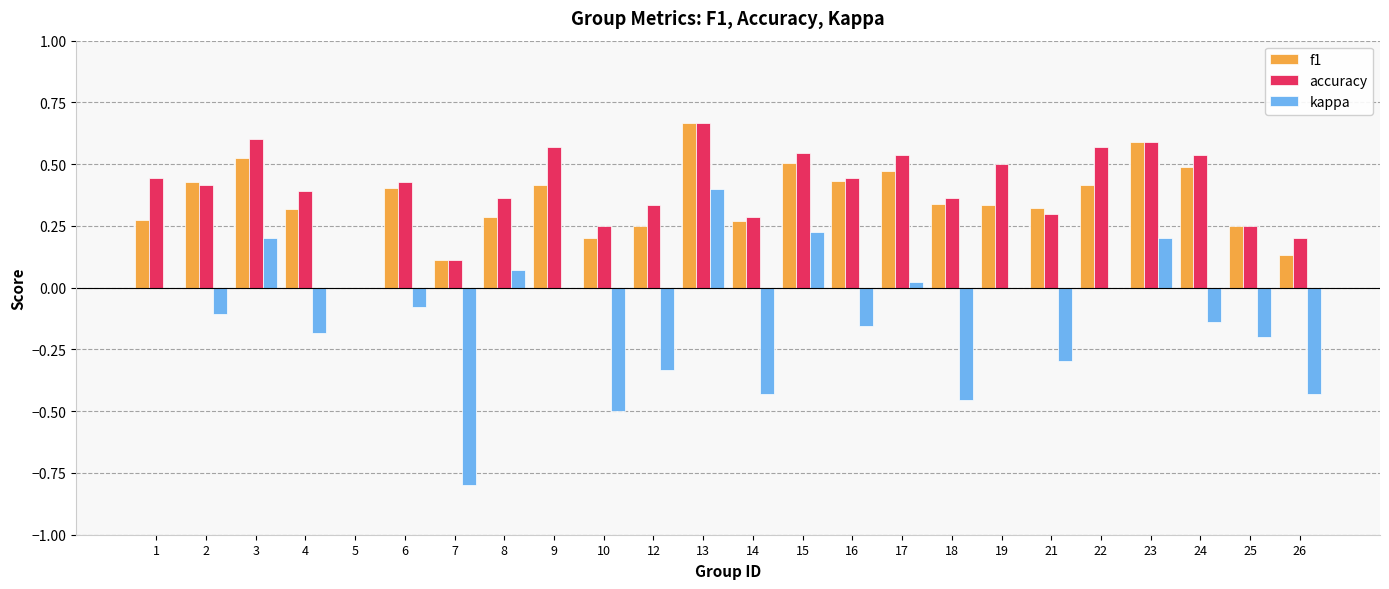

The value of accuracy at 5 is 0.0. True or false?

True